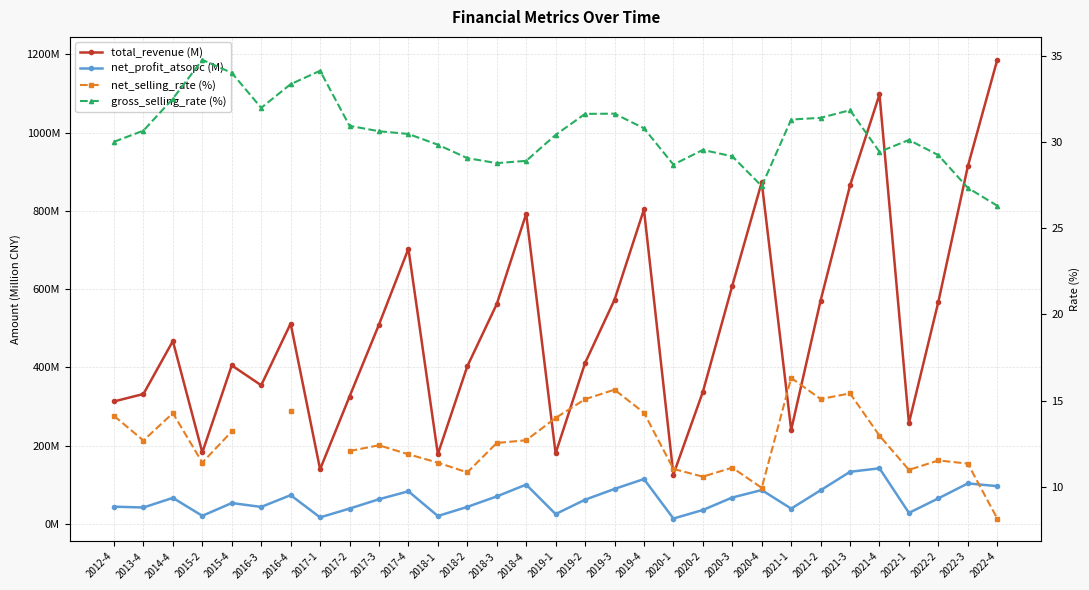

True or false: total_revenue (M) has more than 2 points higher than both neighbors.

True